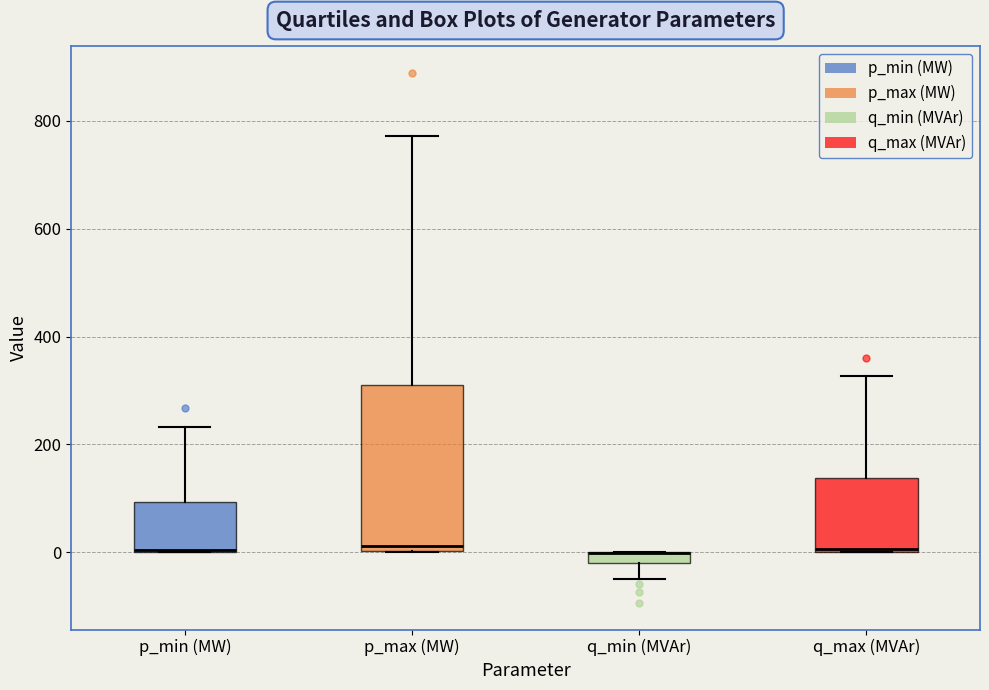

Where does the upper whisker of the box for q_max (MVAr) end on the y-axis? The values are not printed on the chart, so give them approximately, as read against the axis.

320